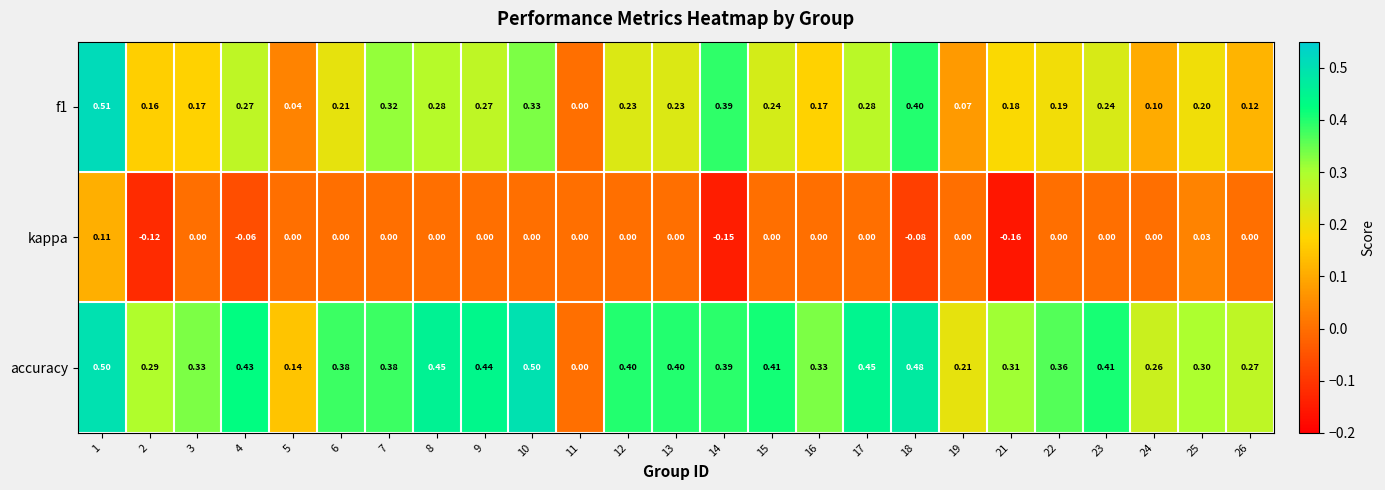

List the series in order of their peak value, highest first.

f1, accuracy, kappa